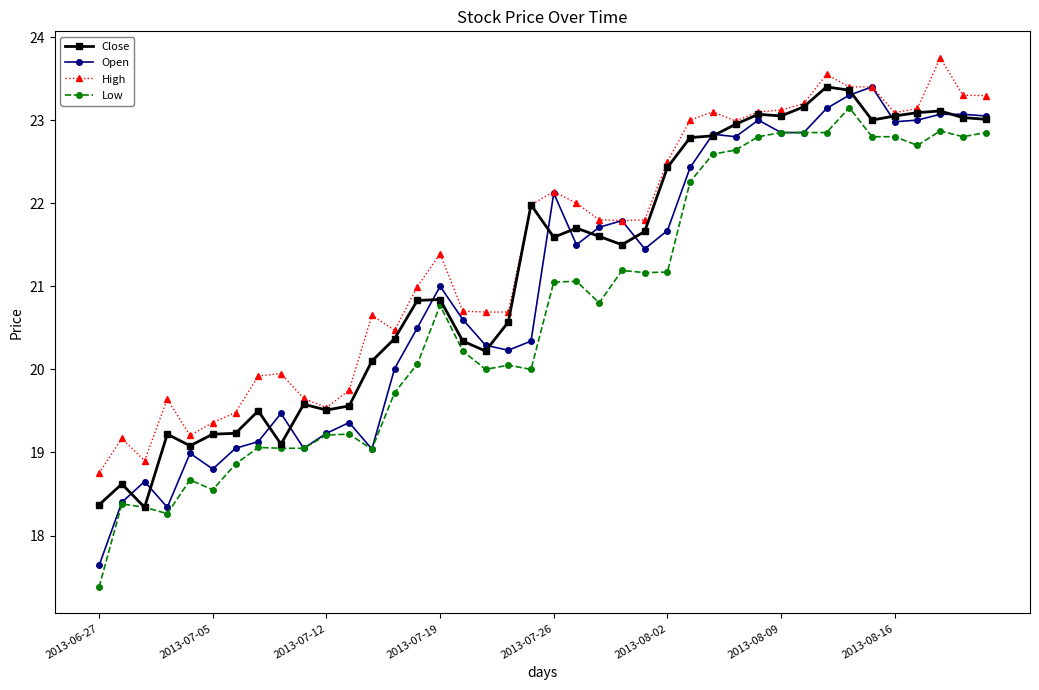

True or false: Low and High cross at least once.

False